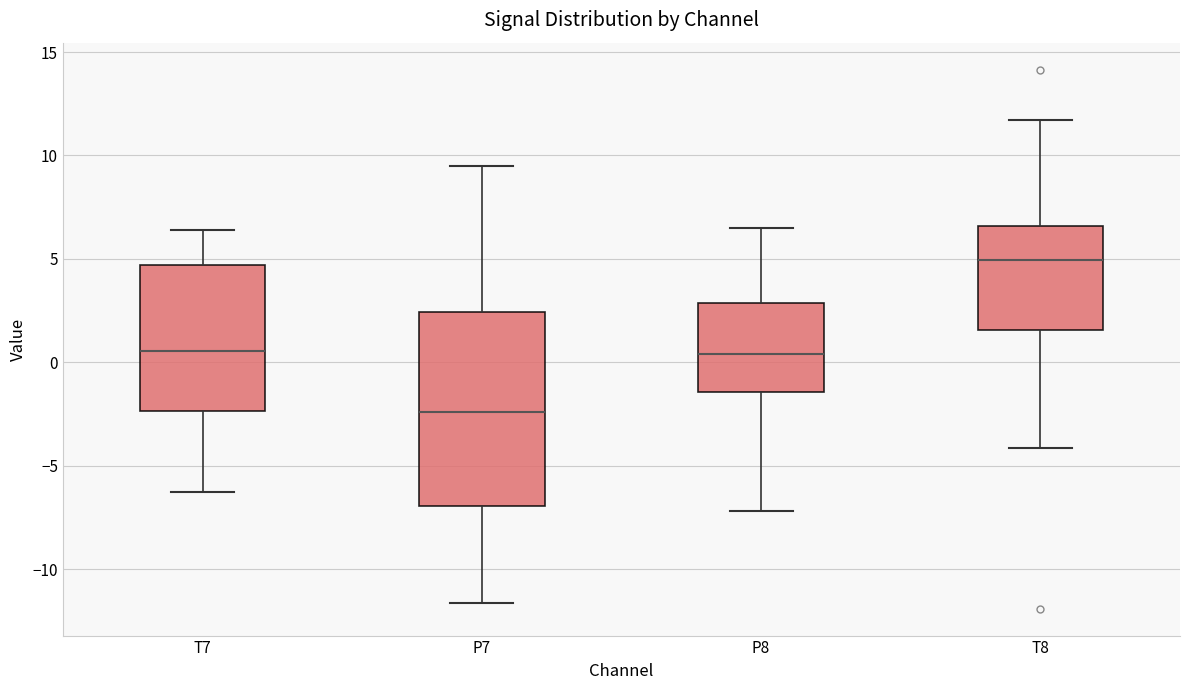

Where does the lower whisker of the box for T8 end on the y-axis? The values are not printed on the chart, so give them approximately, as read against the axis.

-4.0